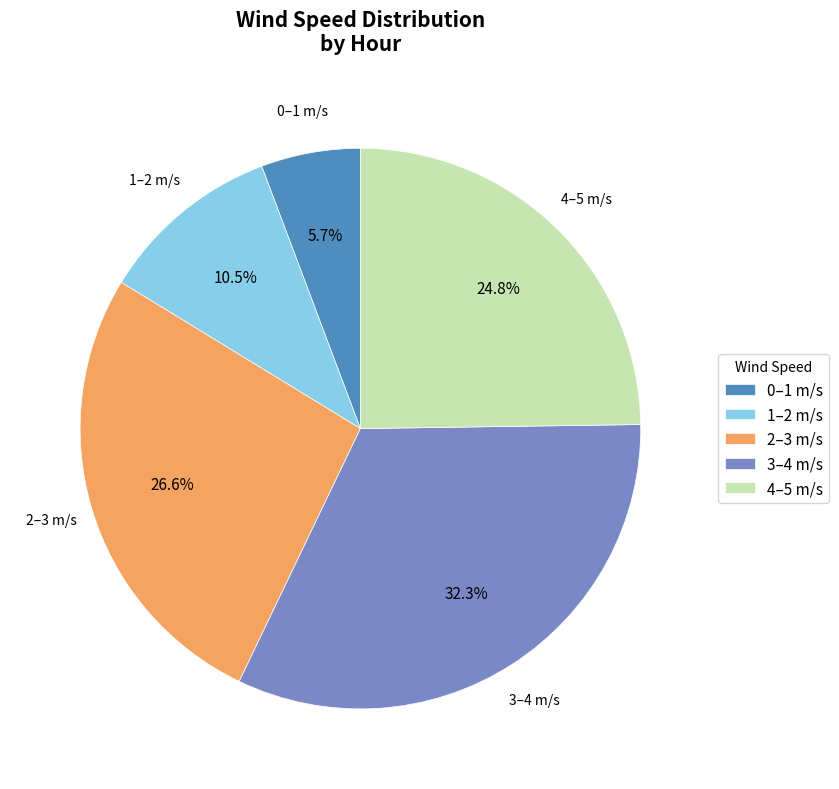

What is the total percentage of 0–1 m/s and 2–3 m/s?

32.3%